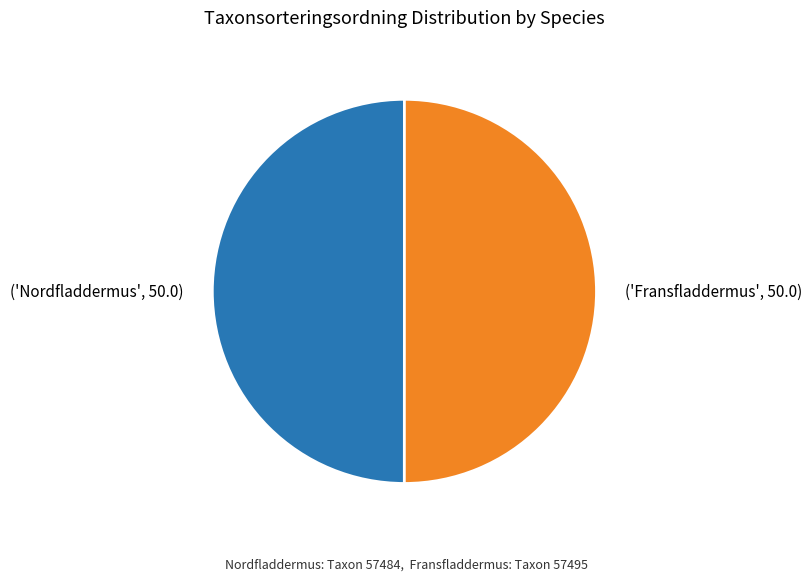

What is the ratio of the value at ('Fransfladdermus', 50.0) to the value at ('Nordfladdermus', 50.0)?

1.0